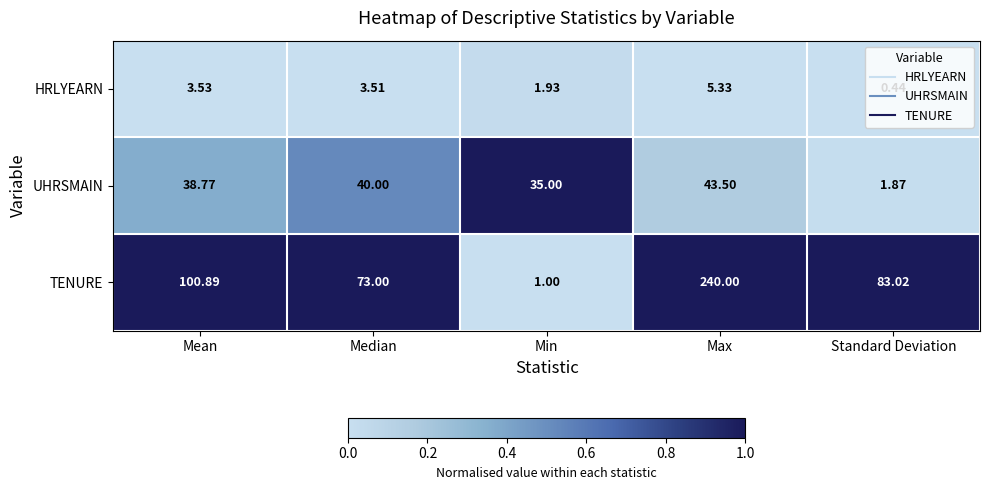

At which label does UHRSMAIN first exceed 38?

Mean